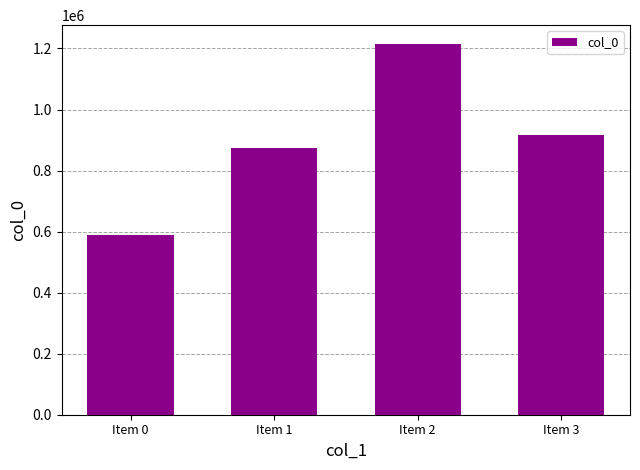

Does the chart contain stacked bars?

No